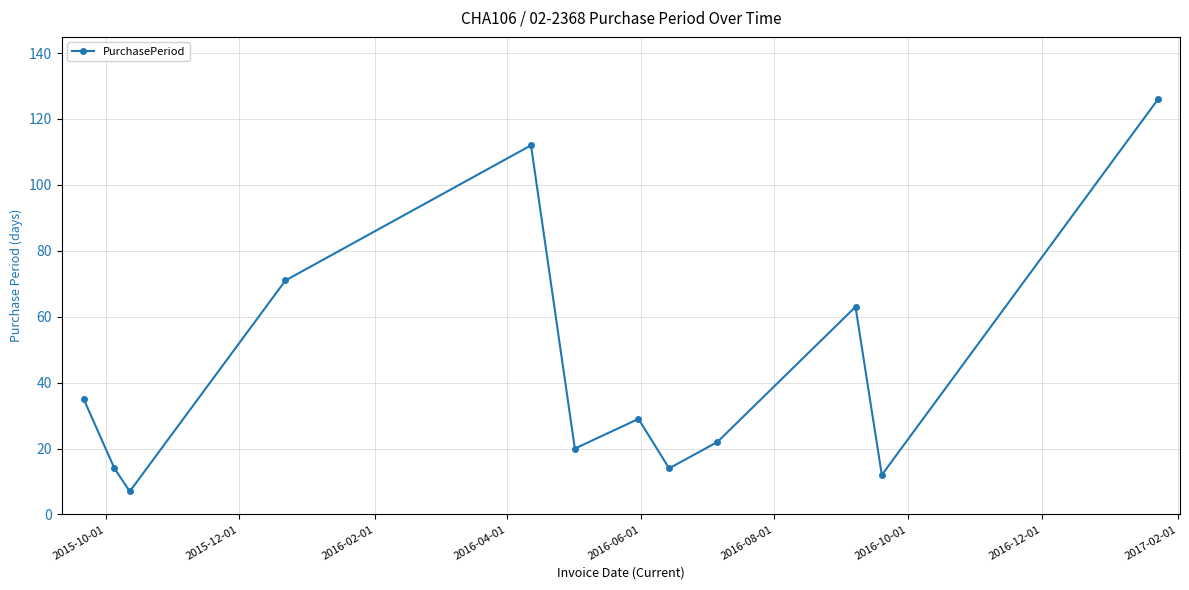

What is the minimum value shown in the chart?

7